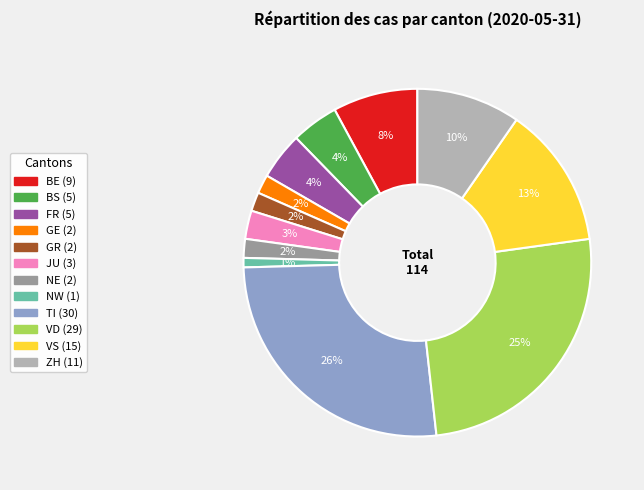

To the nearest percent, what is the difference between the largest and smallest slice percentages?

25%